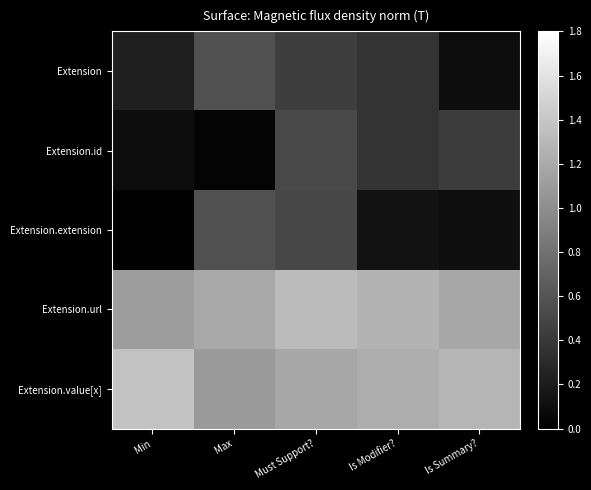

List the series in order of their peak value, lowest first.

Extension.id, Extension, Extension.extension, Extension.url, Extension.value[x]